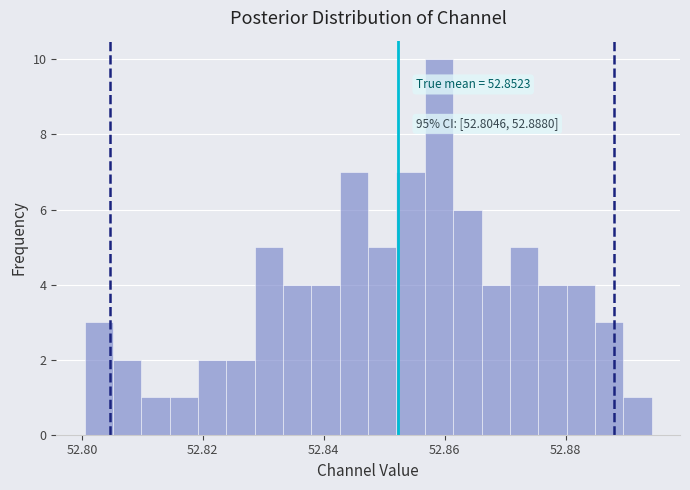

Read against the x-axis, roughly where is the centre of the tallest bar?

52.860